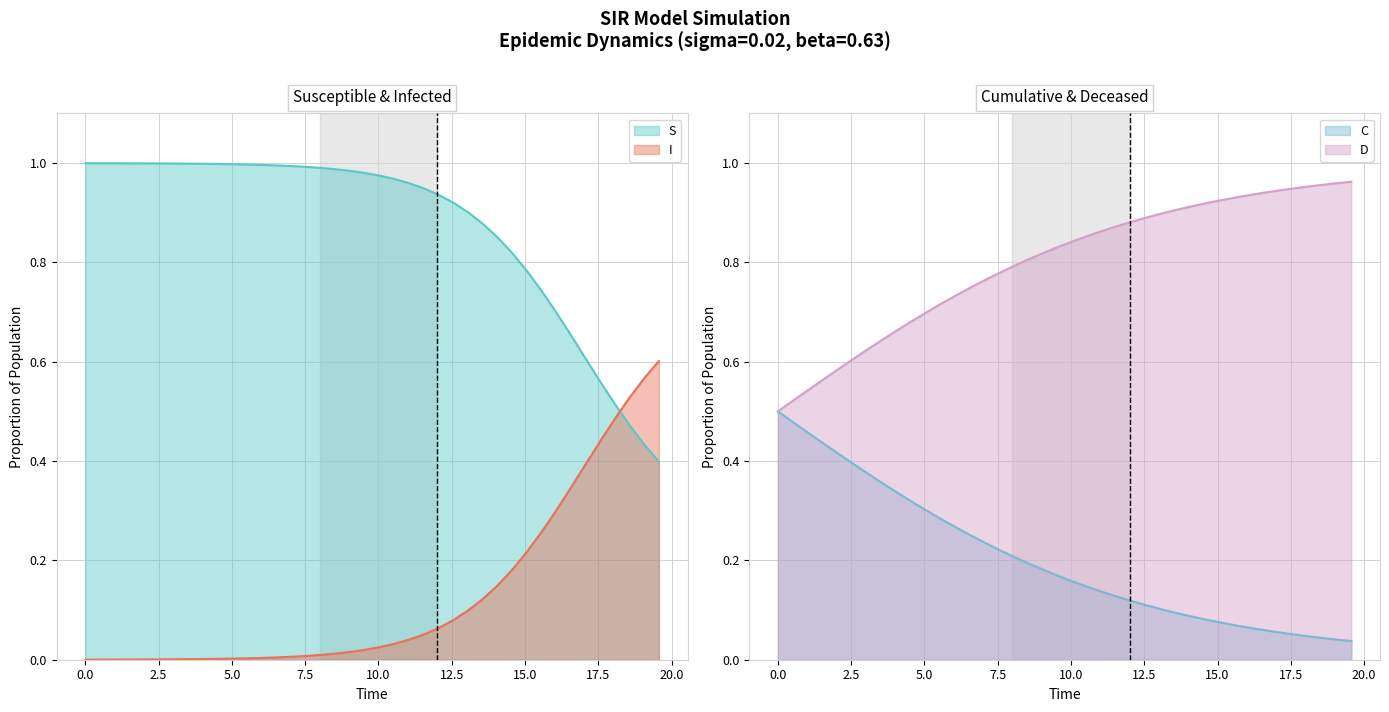

What is the difference between the second highest and minimum values in the S series?

0.6